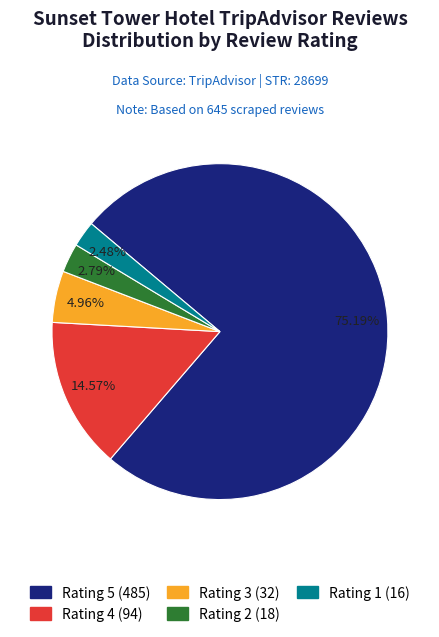

Does Rating 5 account for over 50% of the chart?

Yes